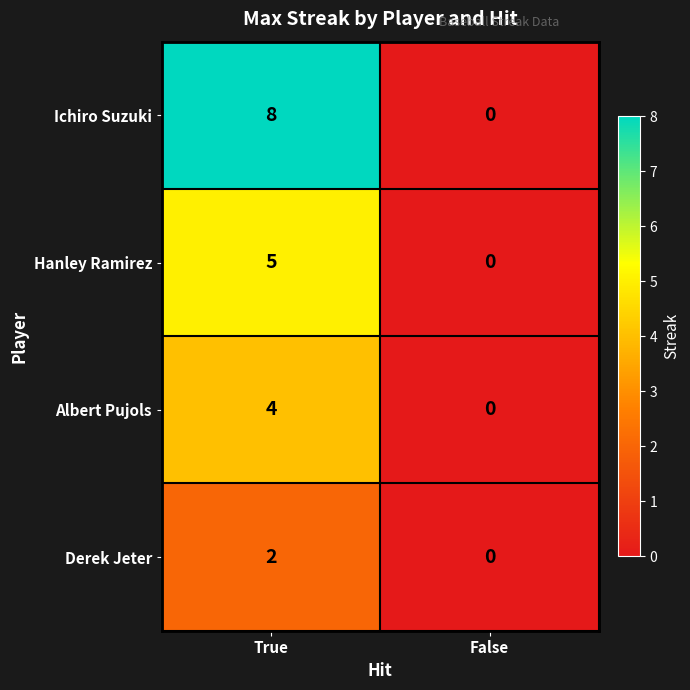

Read the Albert Pujols value at True.

4